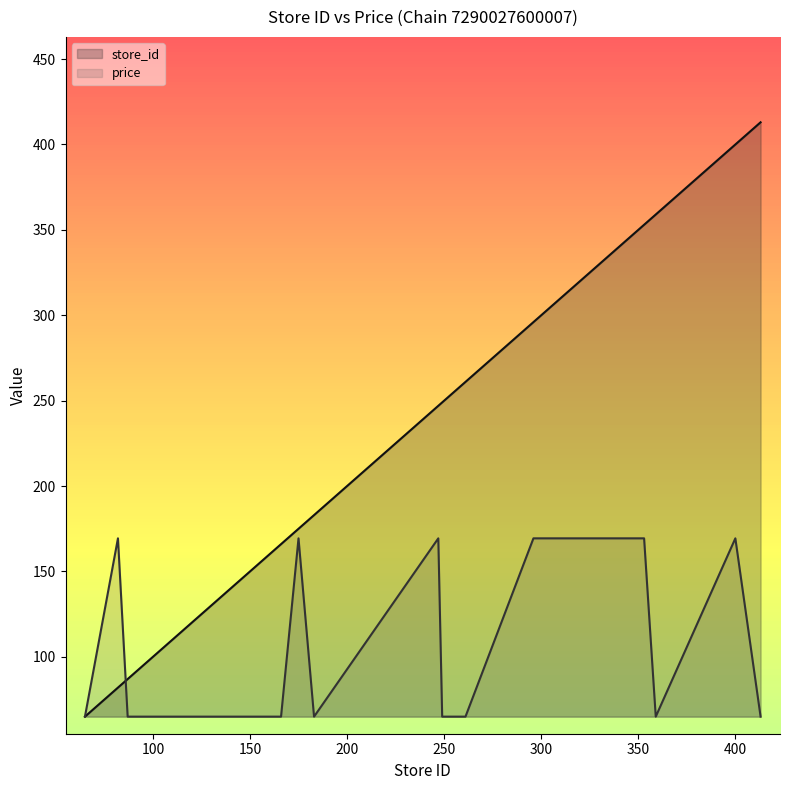

At which label does store_id reach its peak?

413